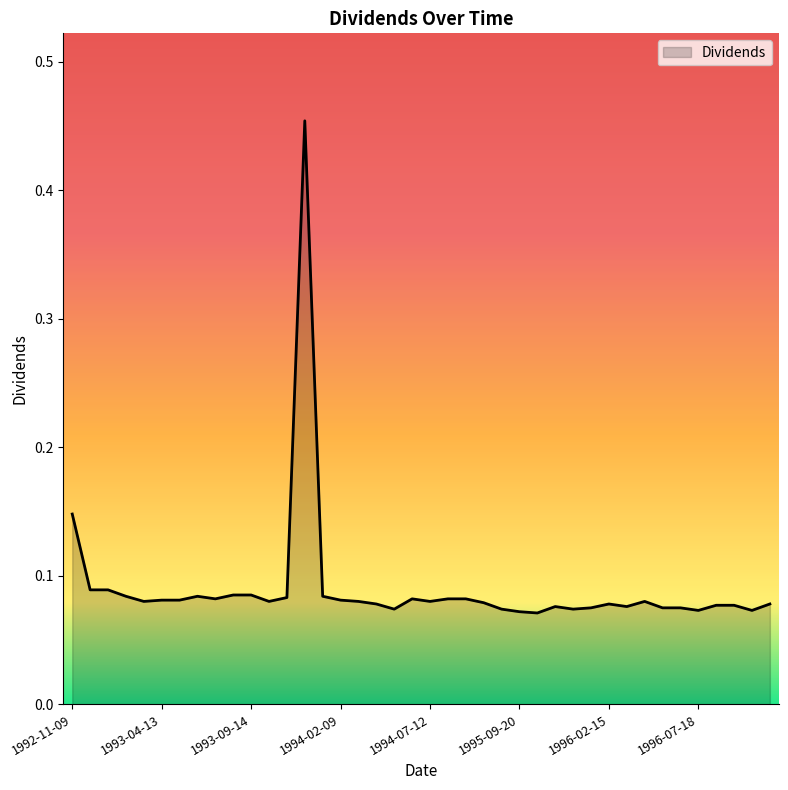

What is the difference between the maximum and minimum values?

0.4